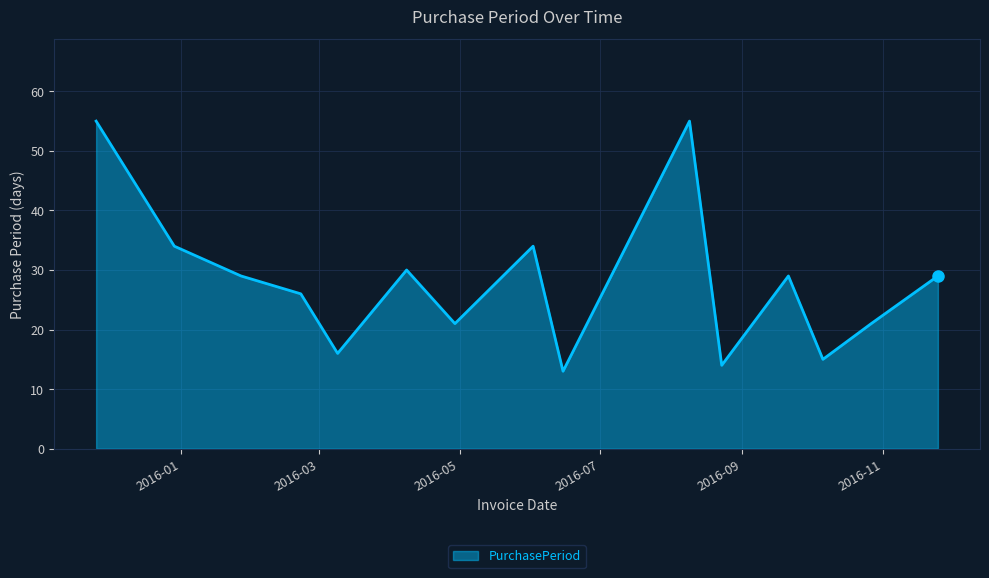

What is the difference between the maximum and minimum values?

42